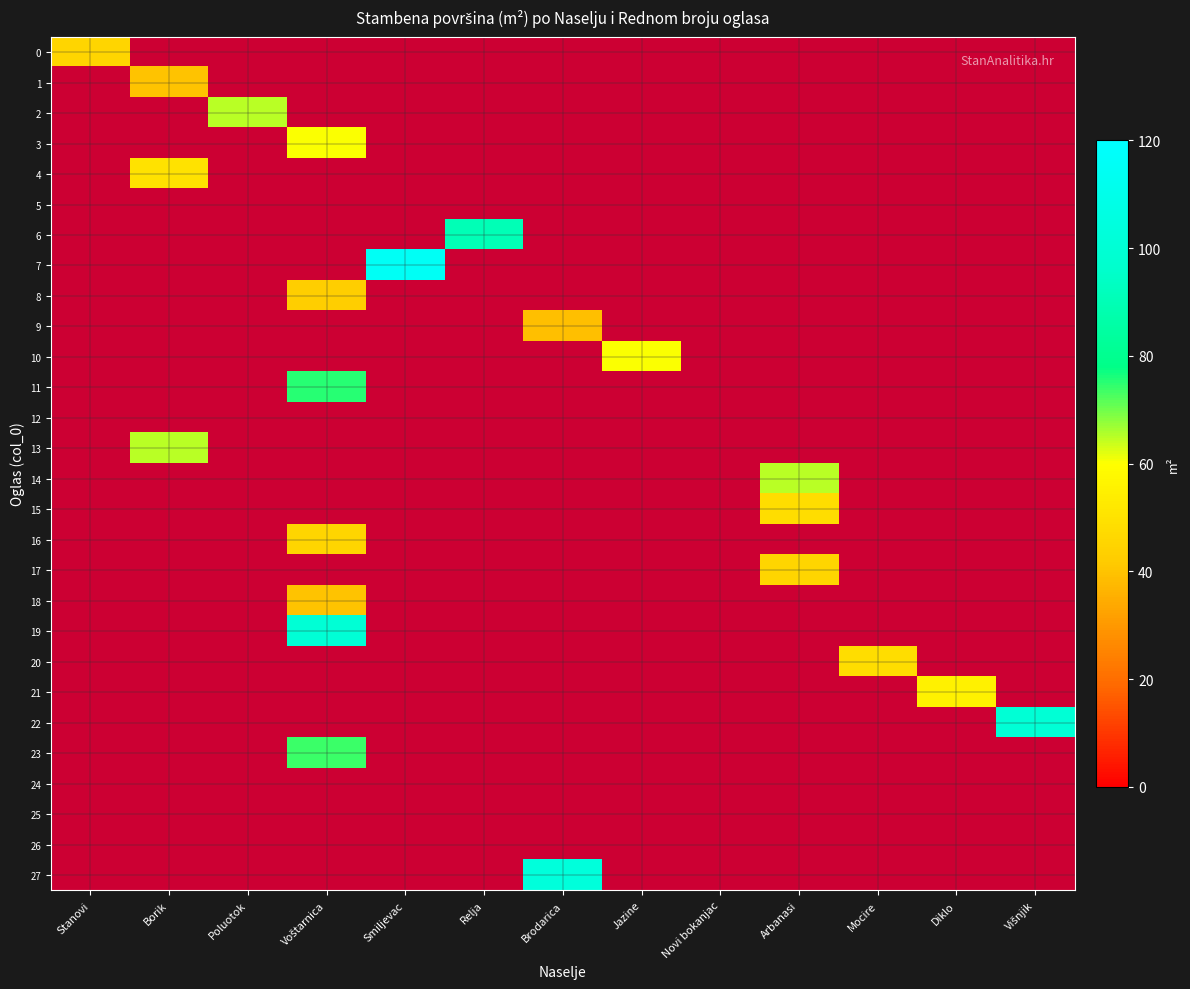

At how many categories does at least one series exceed 59?

9